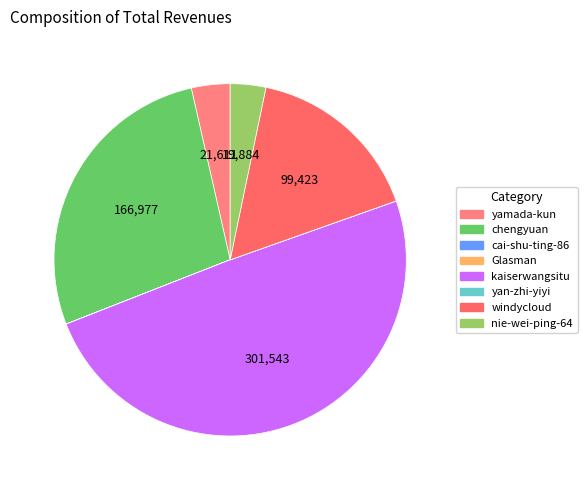

Do nie-wei-ping-64 and chengyuan together represent more than half of the pie?

No